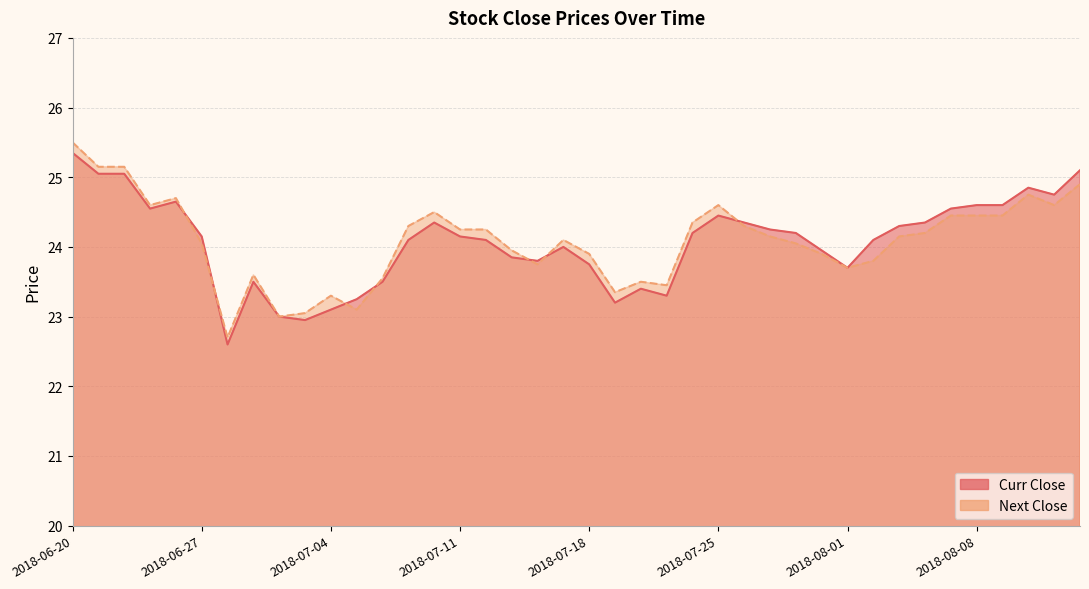

Where is the first local minimum for Curr Close?

2018-06-25